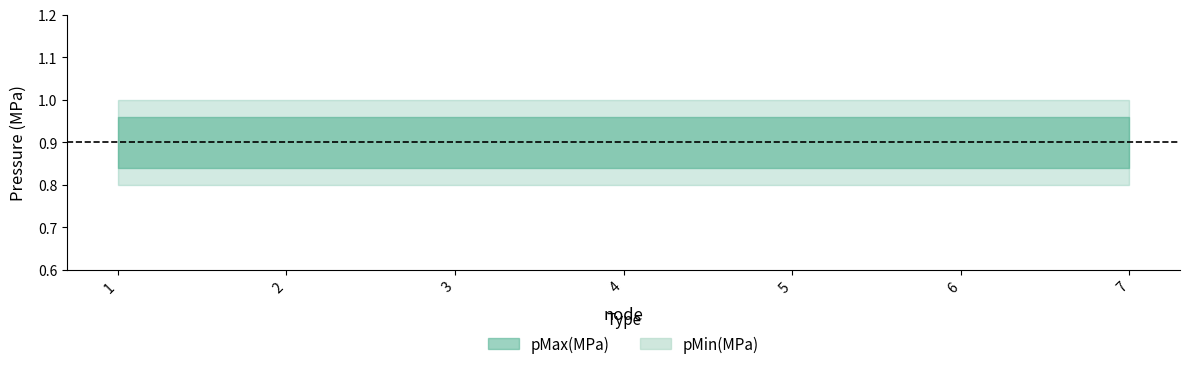

Reading right to left, transcribe all the data shown in this chart.

pMax(MPa): 7=1.0	6=1.0	5=1.0	4=1.0	3=1.0	2=1.0	1=1.0
pMin(MPa): 7=0.8	6=0.8	5=0.8	4=0.8	3=0.8	2=0.8	1=0.8